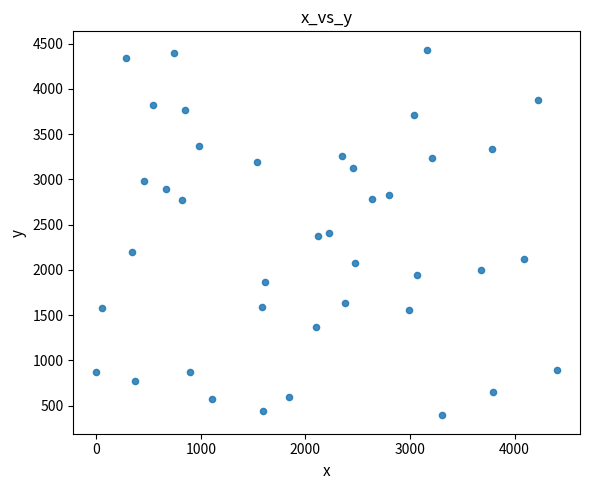

What is the range of Y values (max minus min)?

4043